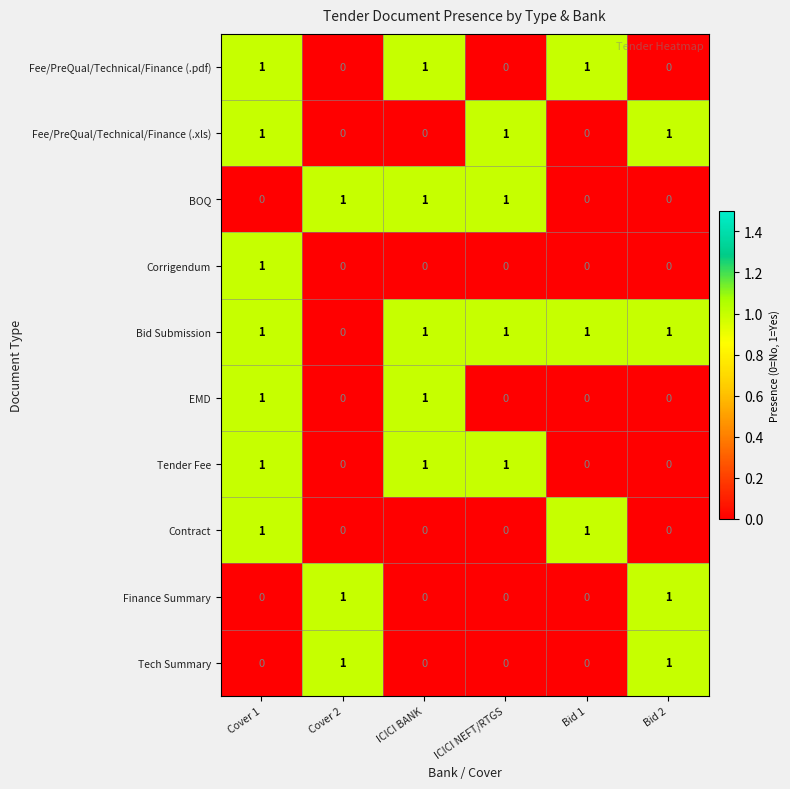

The value of Contract at Cover 1 is 1. True or false?

True